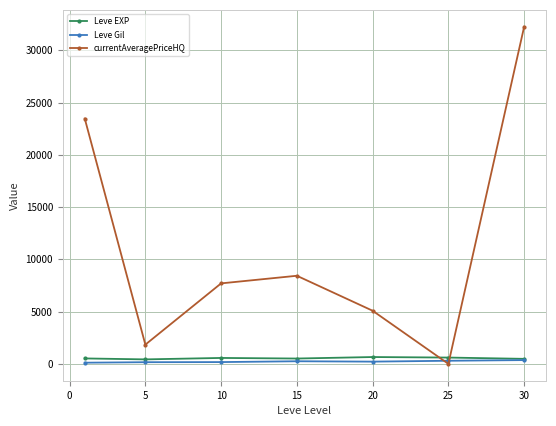

How many times do Leve EXP and currentAveragePriceHQ cross each other?

2